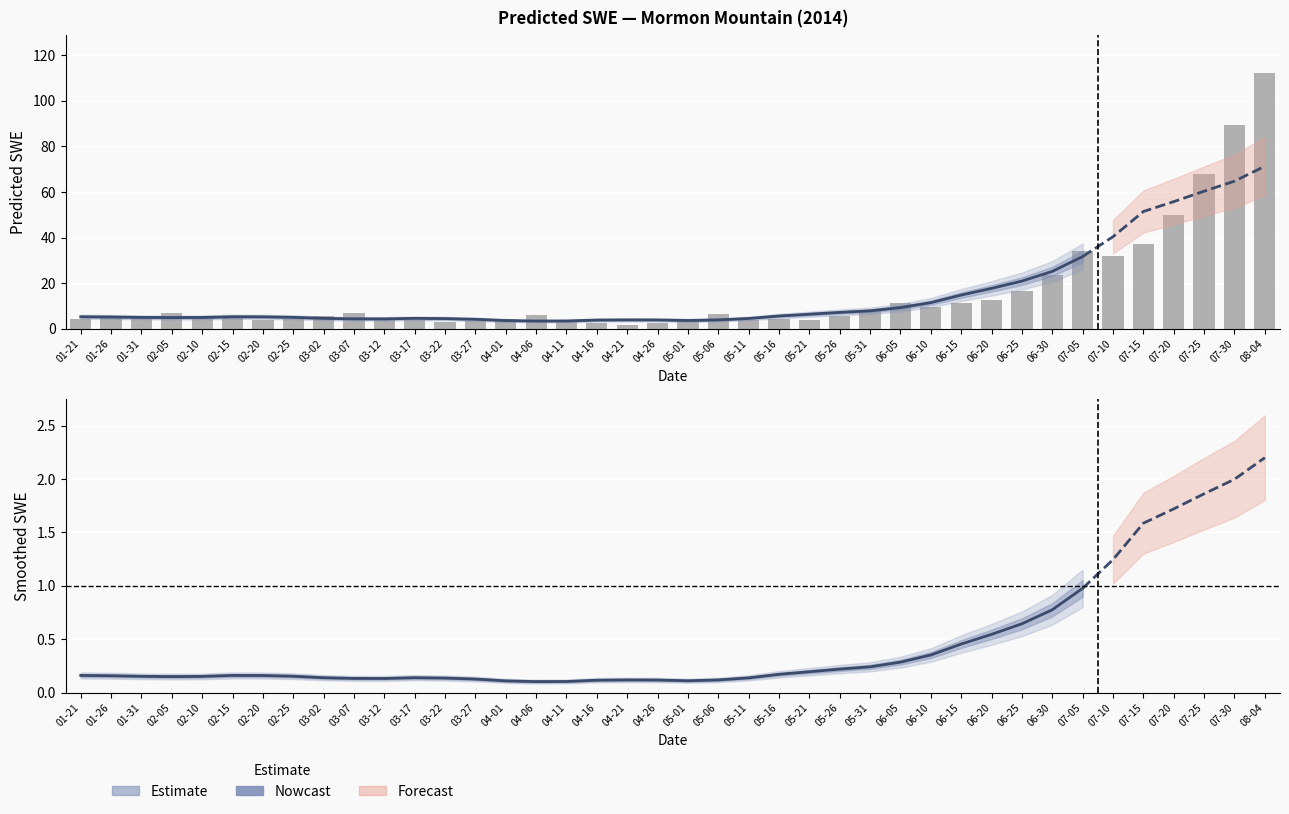

Does the chart contain any negative values?

No